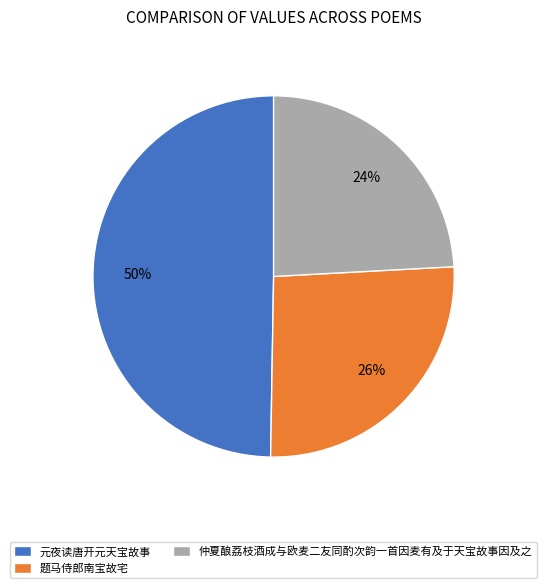

What percentage is the 元夜读唐开元天宝故事 slice, to the nearest percent?

50%